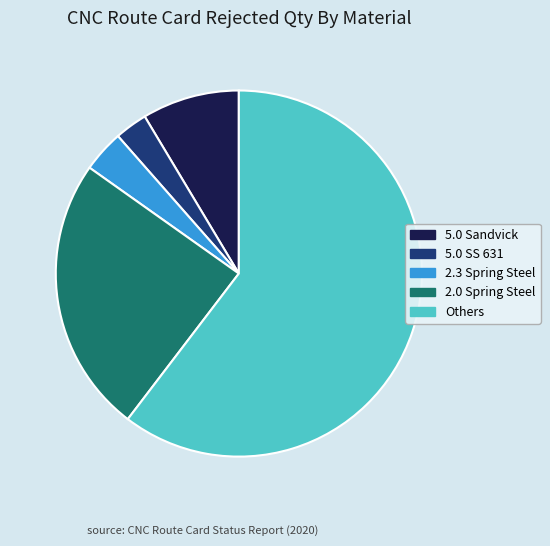

Does any single category account for the majority?

Yes